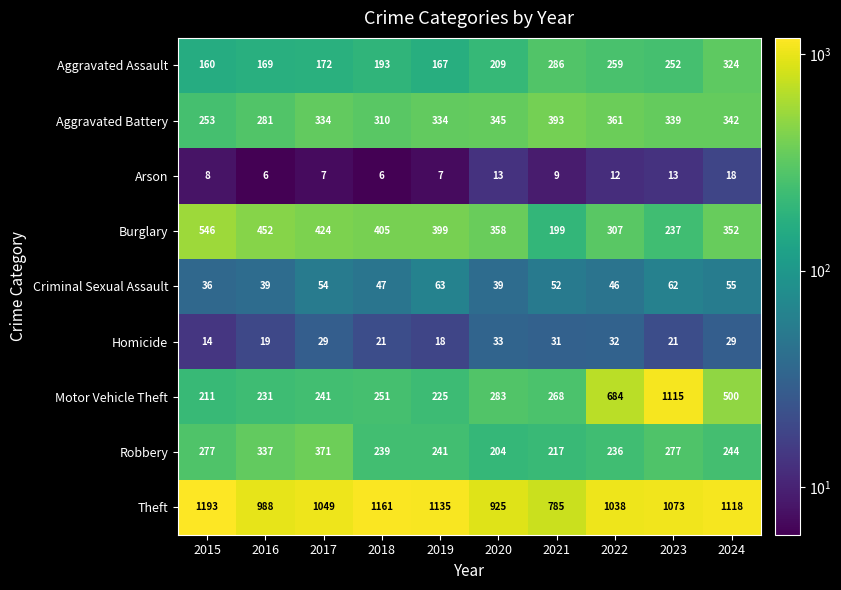

Which series has the largest range (max minus min)?

Motor Vehicle Theft